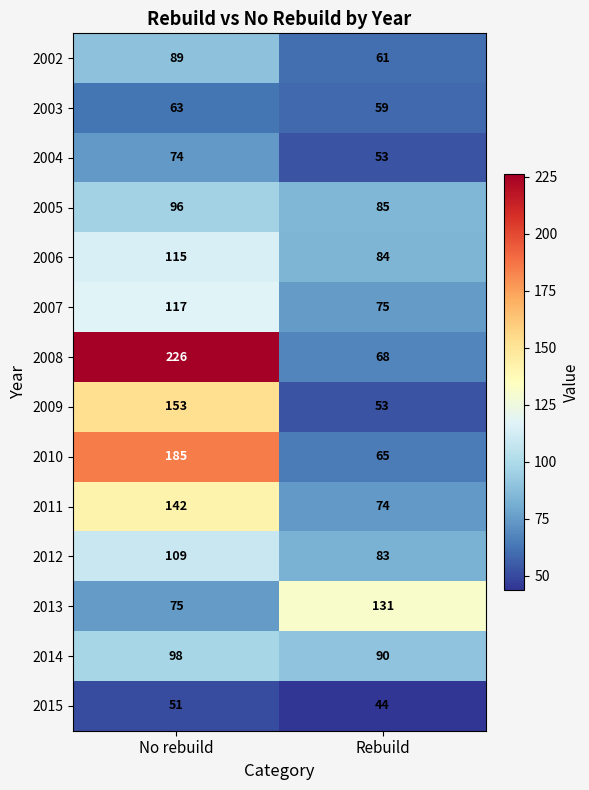

Rank the series at No rebuild from highest to lowest value.

2008, 2010, 2009, 2011, 2007, 2006, 2012, 2014, 2005, 2002, 2013, 2004, 2003, 2015